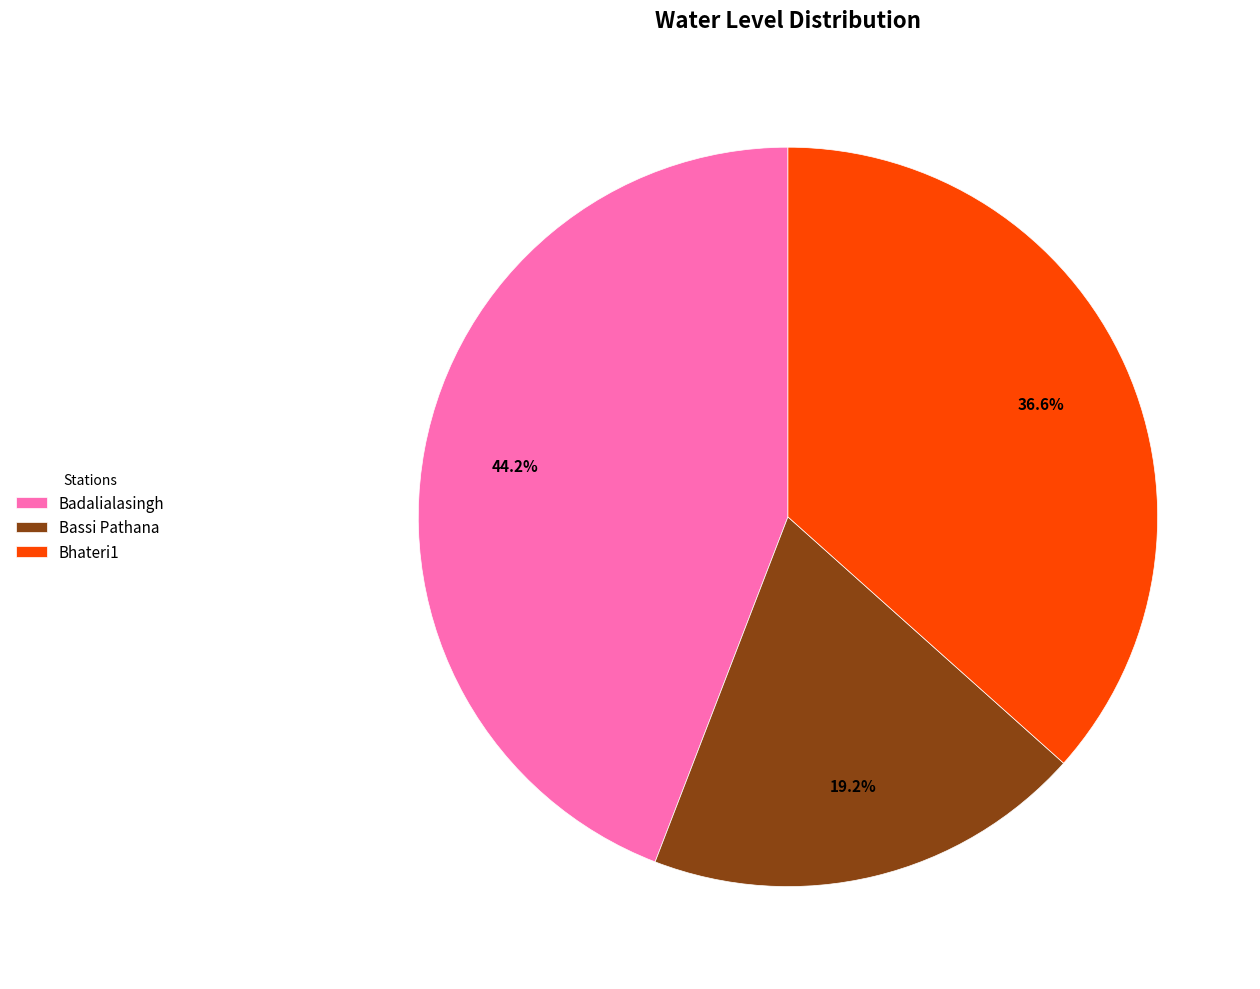

To the nearest percent, what percentage of the pie is Bhateri1?

37%